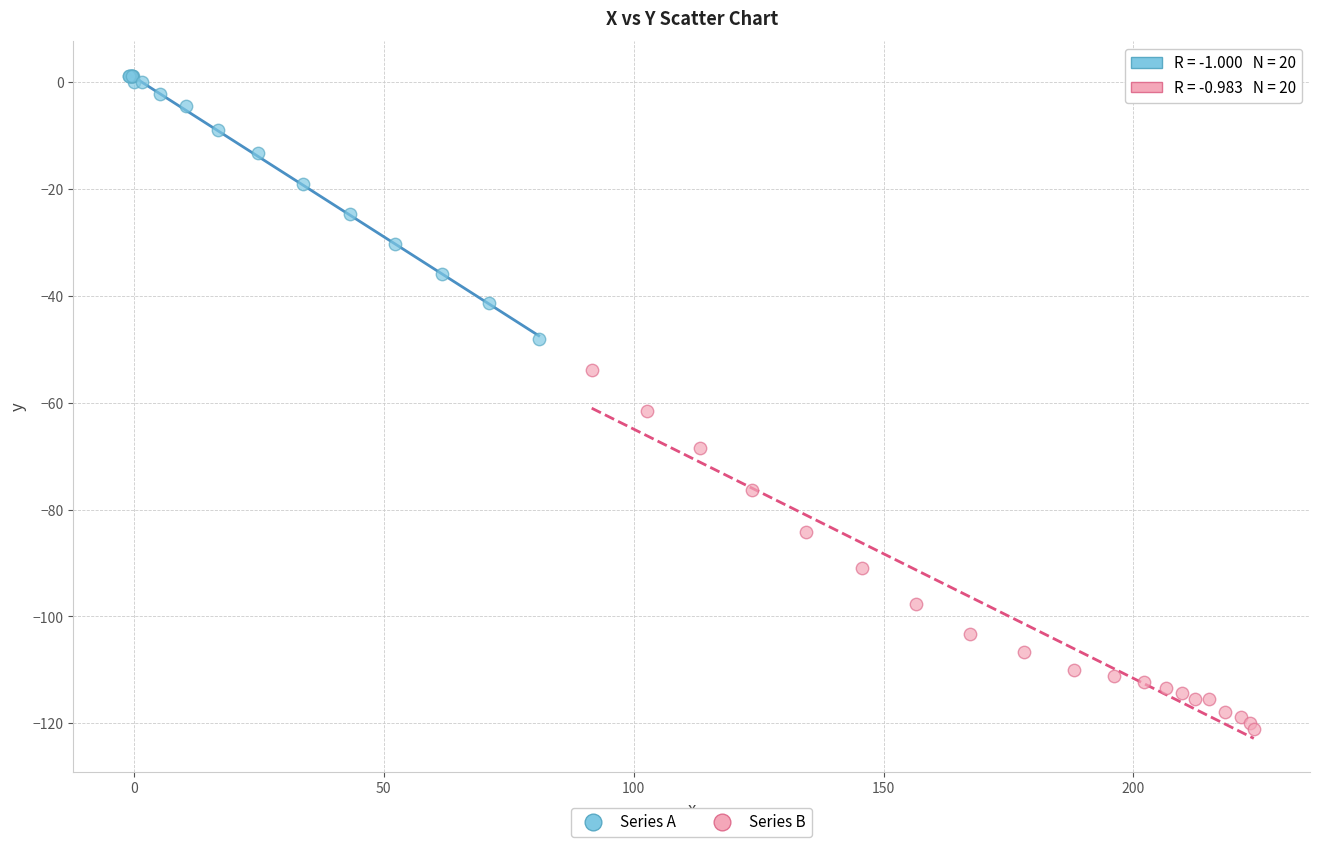

Which series reaches the maximum Y coordinate?

Series A